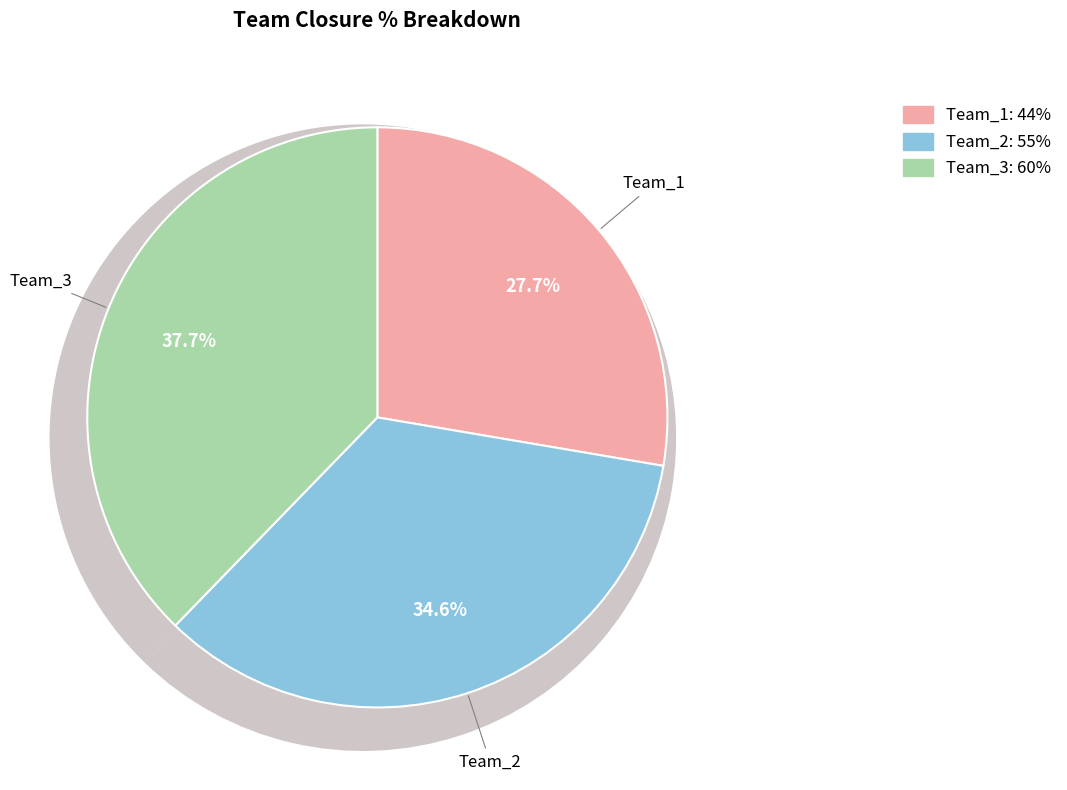

To the nearest percent, what portion does Team_2 represent?

35%